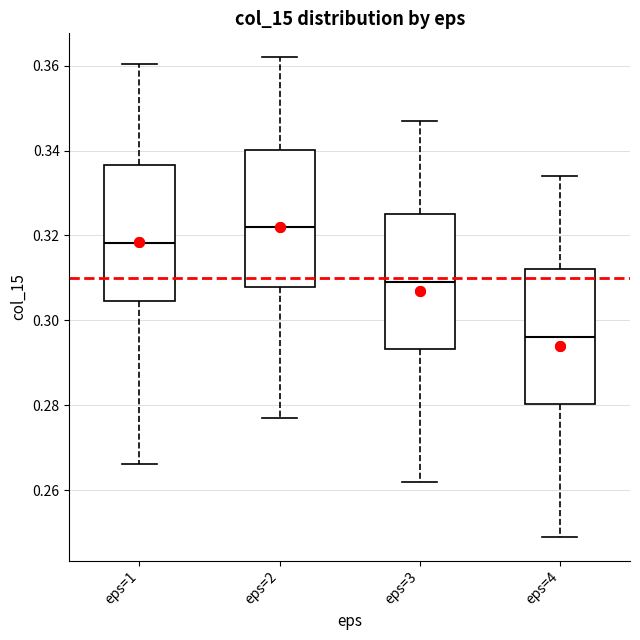

Which box has the lowest median line?

eps=4